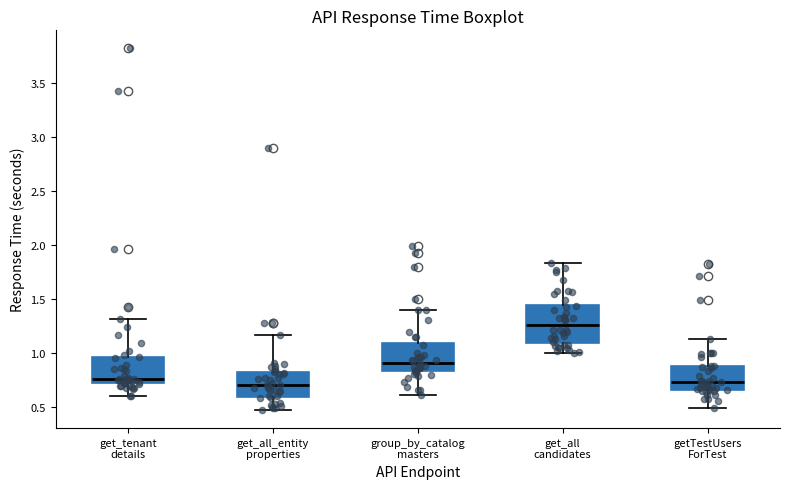

Which box is the tallest, from its lower edge to its upper edge?

get_all candidates